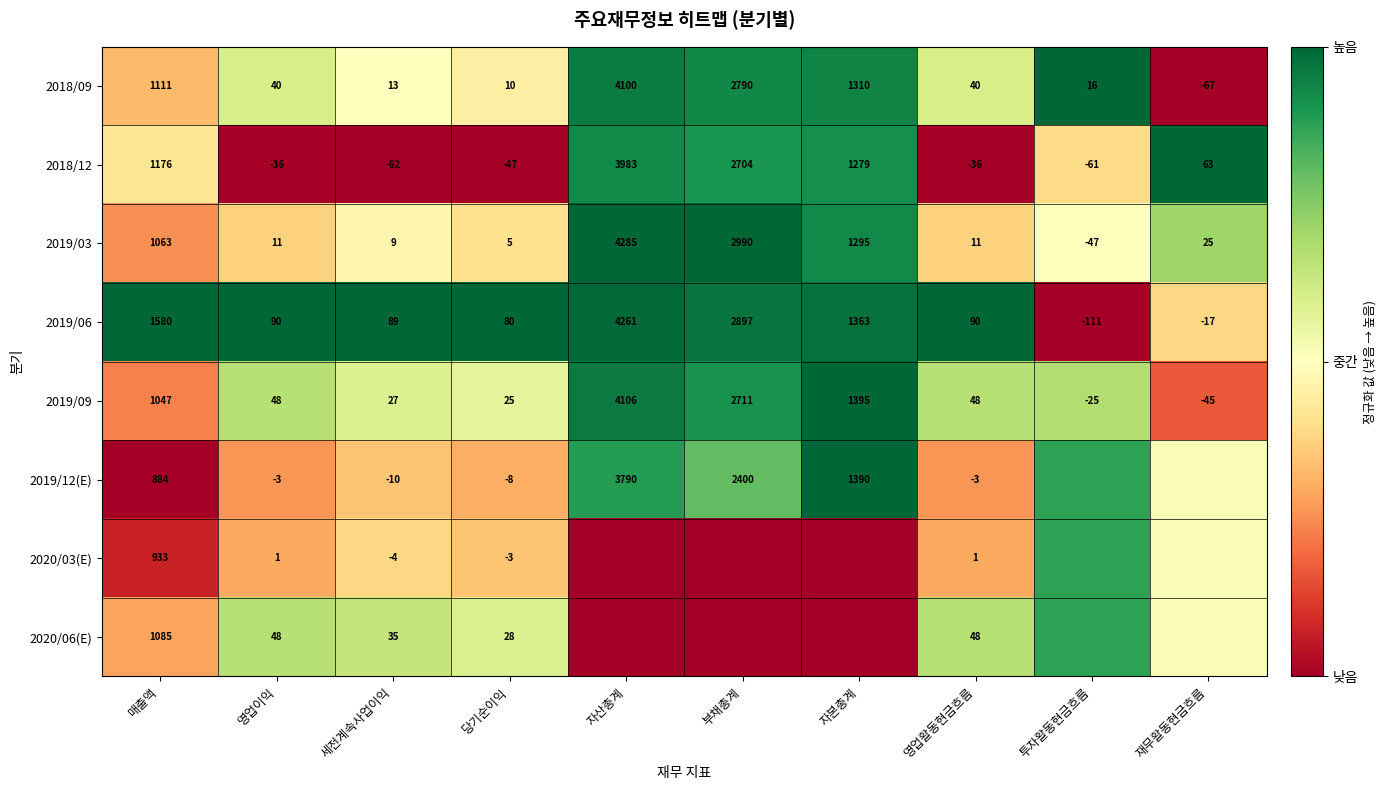

Is the value of 2019/06 at 부채총계 greater than the value of 2019/03 at 재무활동현금흐름?

Yes